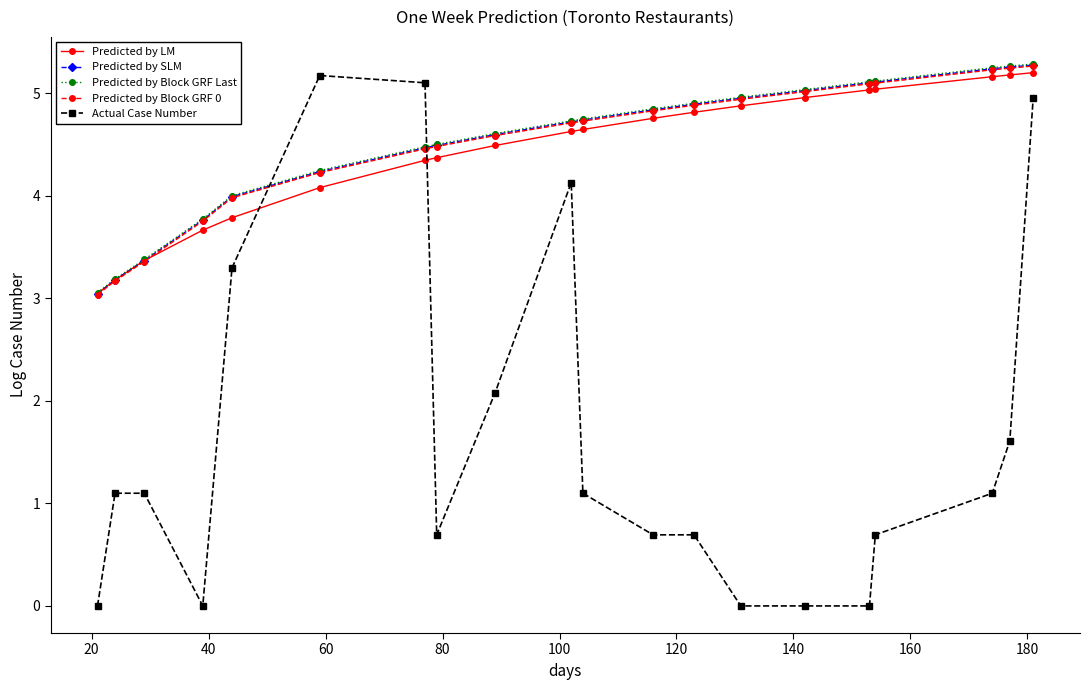

What is the maximum value shown in the chart?

5.3